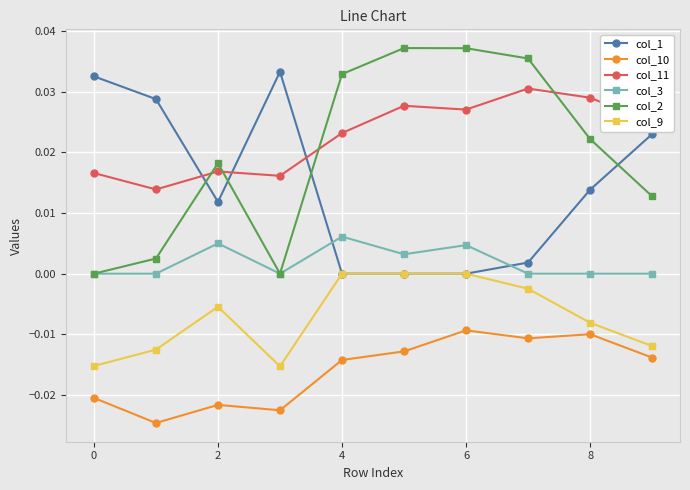

True or false: col_10 and col_1 cross at least once.

False